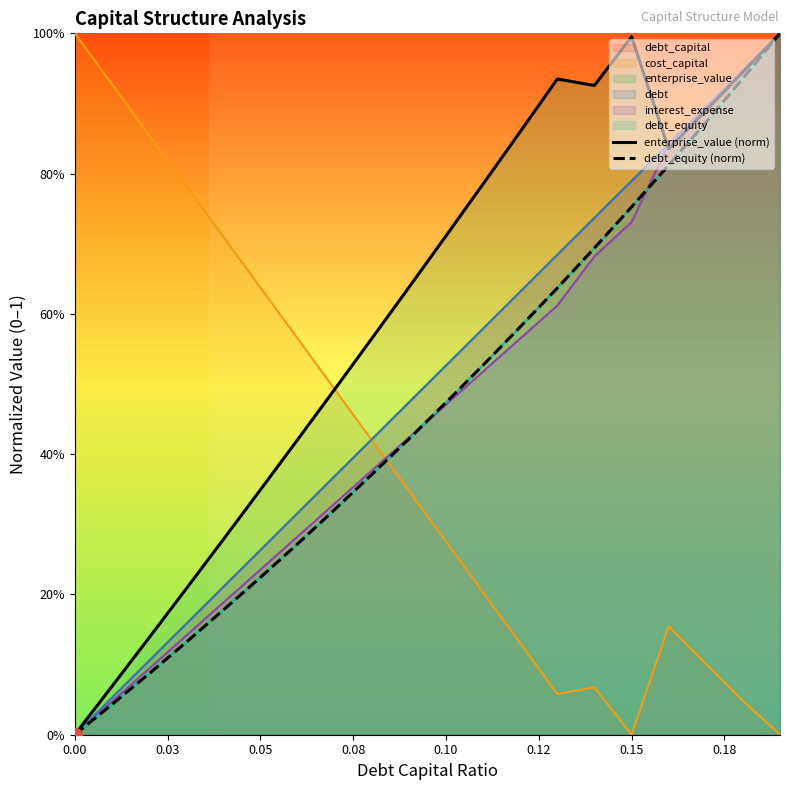

What is the total value across all series at 14?

1.6